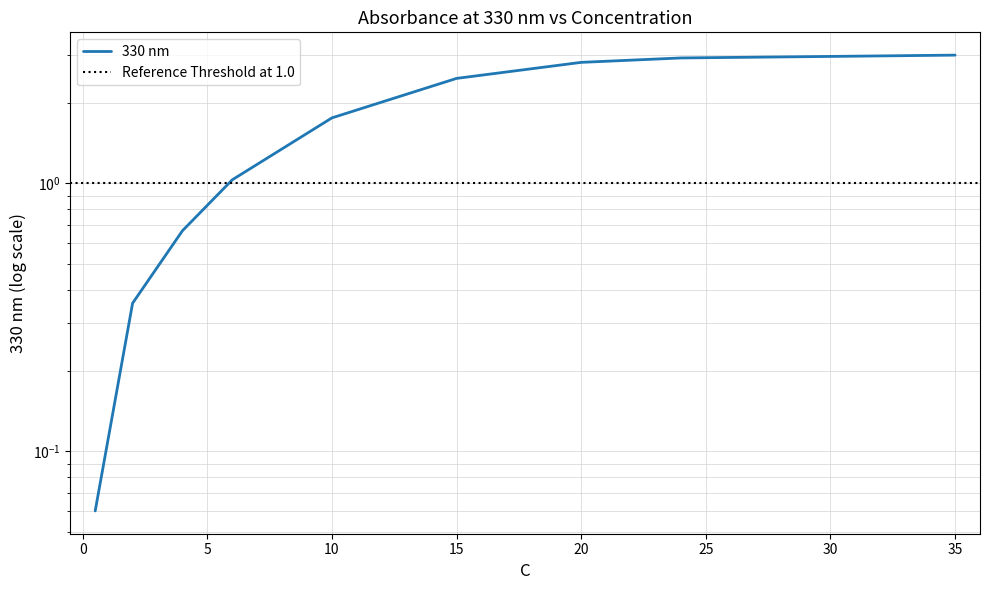

What is the label of the 10th point from the right?

35